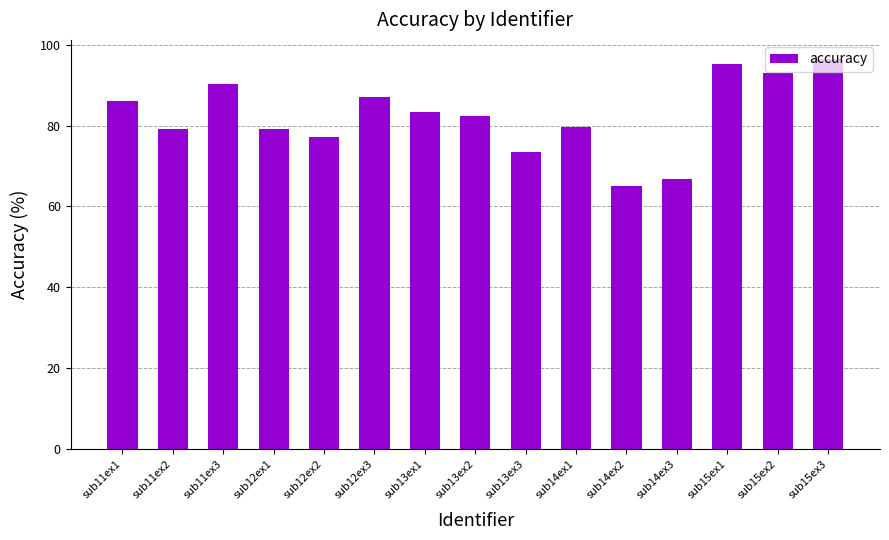

How many bars are there in total?

15